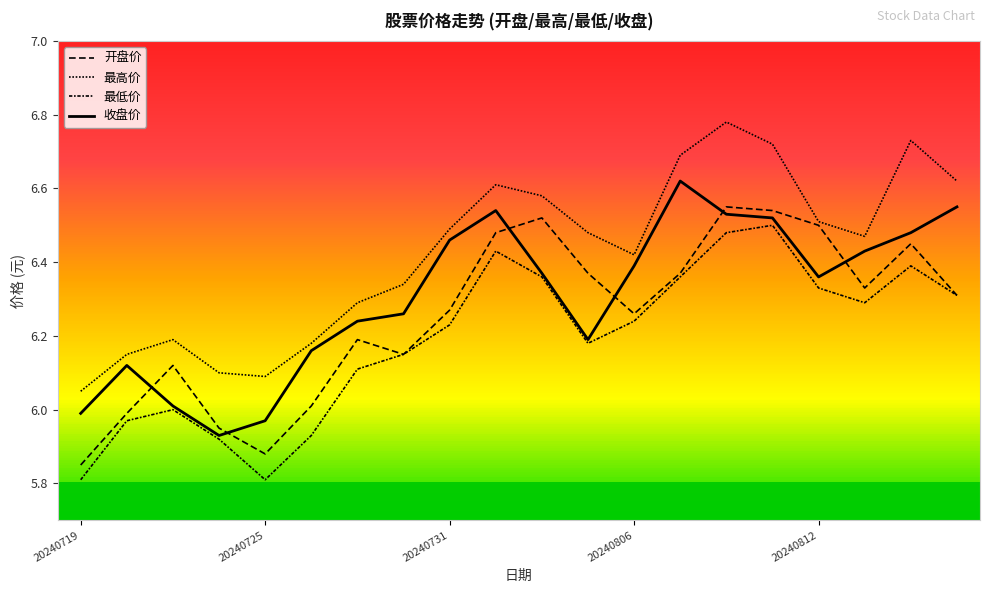

Does the chart display data point markers on the line(s)?

No